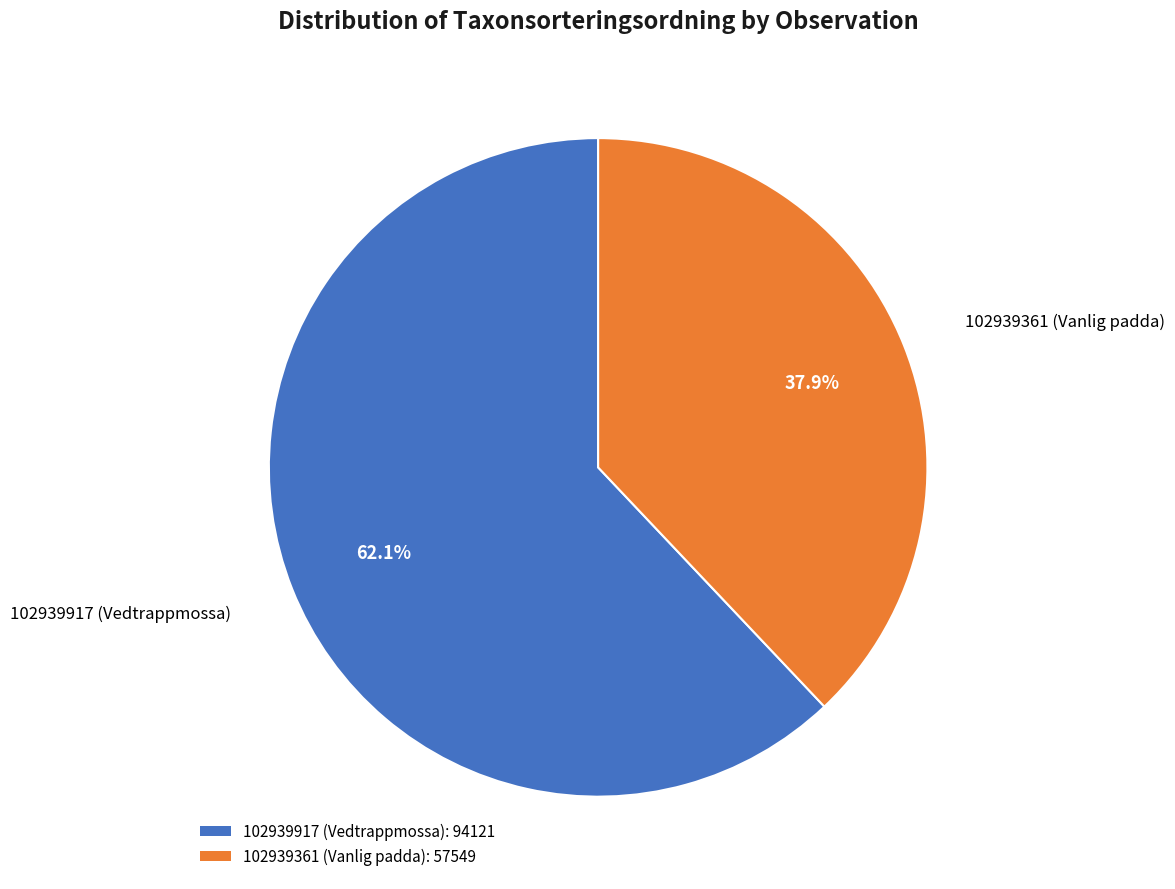

Is there any slice that represents more than half of the pie?

Yes